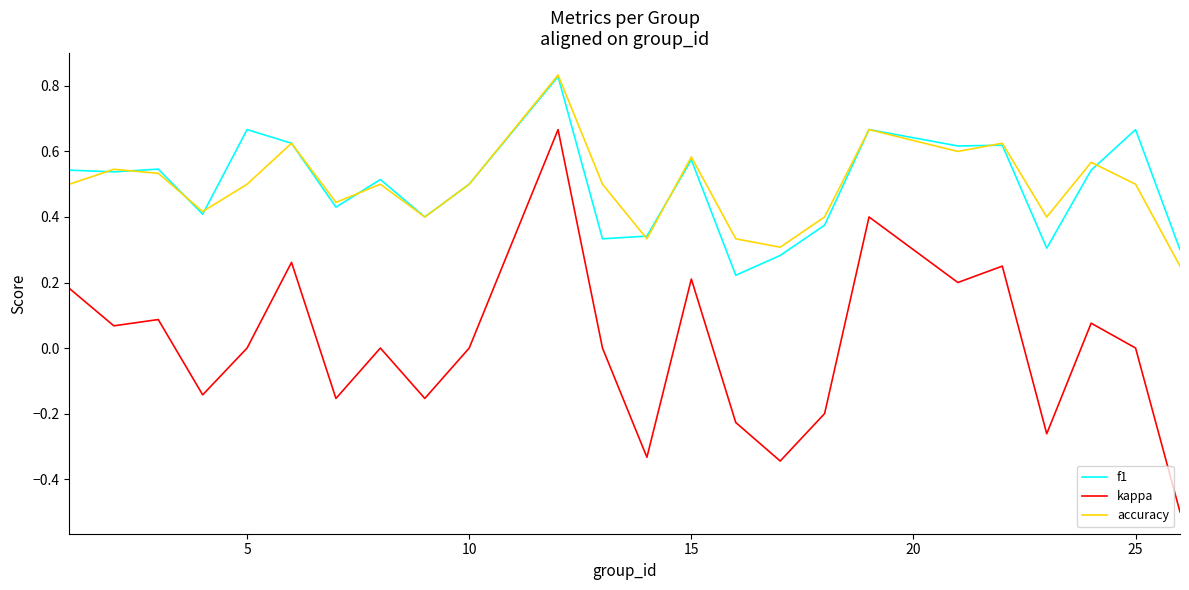

True or false: f1 and kappa intersect in this chart.

False